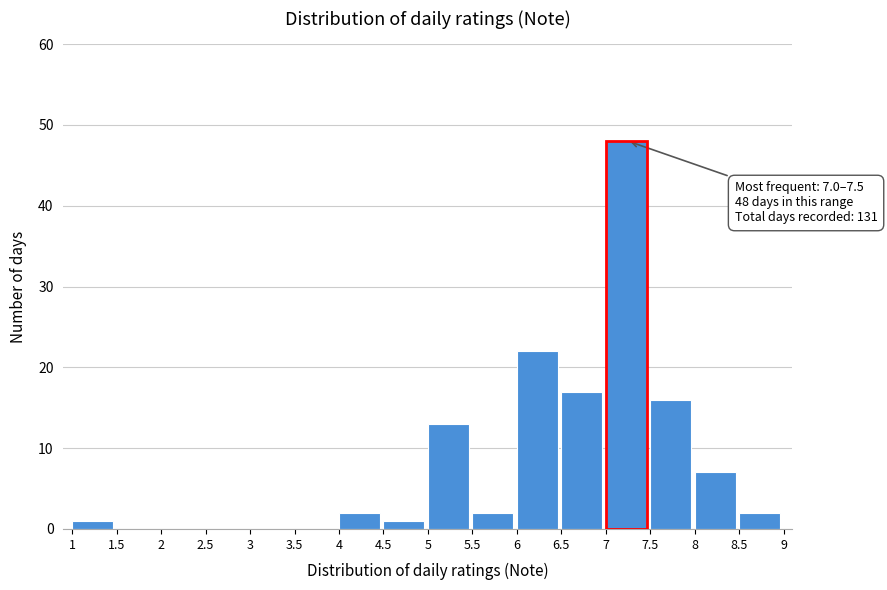

Over which range of the x-axis is the bar tallest?

7 to 7.5